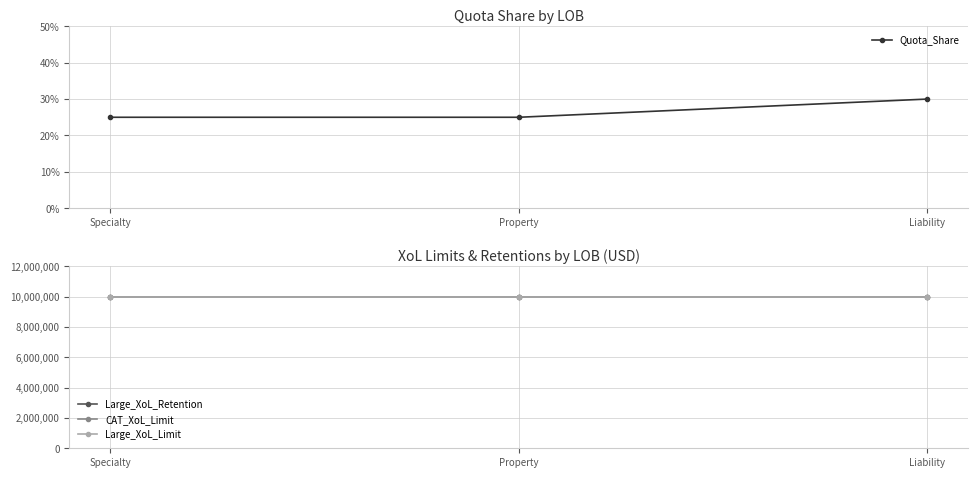

Is the value of CAT_XoL_Limit at Liability greater than the value of Quota_Share at Specialty?

Yes